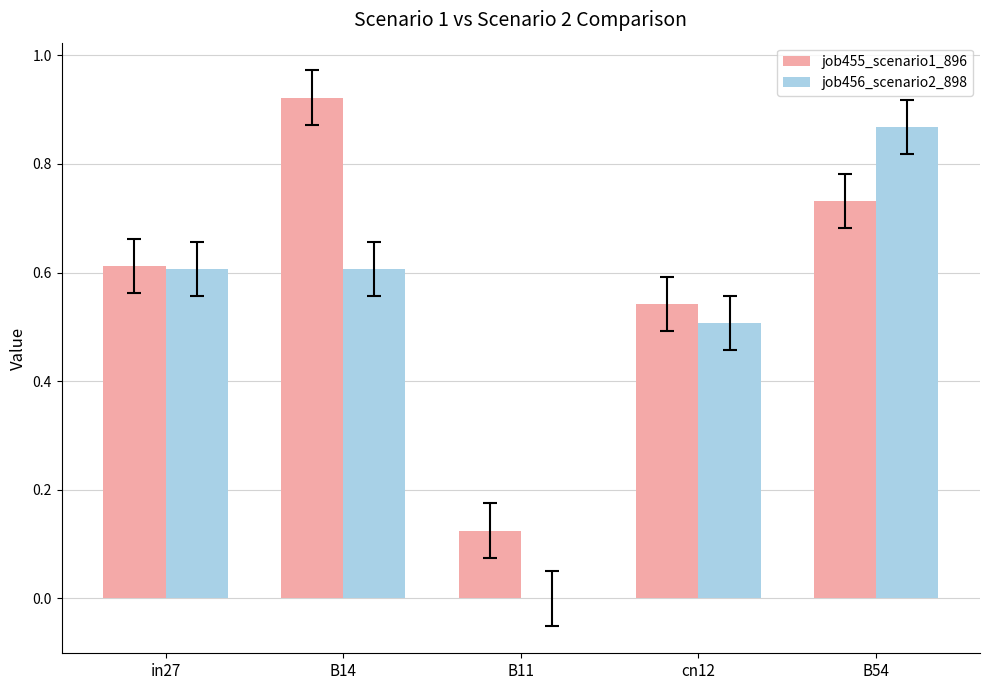

True or false: job455_scenario1_896 has a value of 0.6 at in27.

True